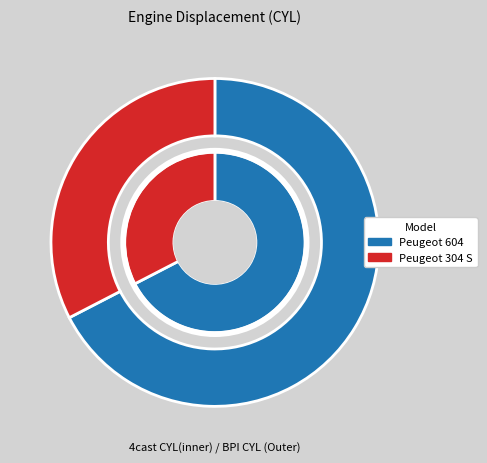

To the nearest percent, what is the difference between the Peugeot 604 and Peugeot 304 S slice percentages?

35%